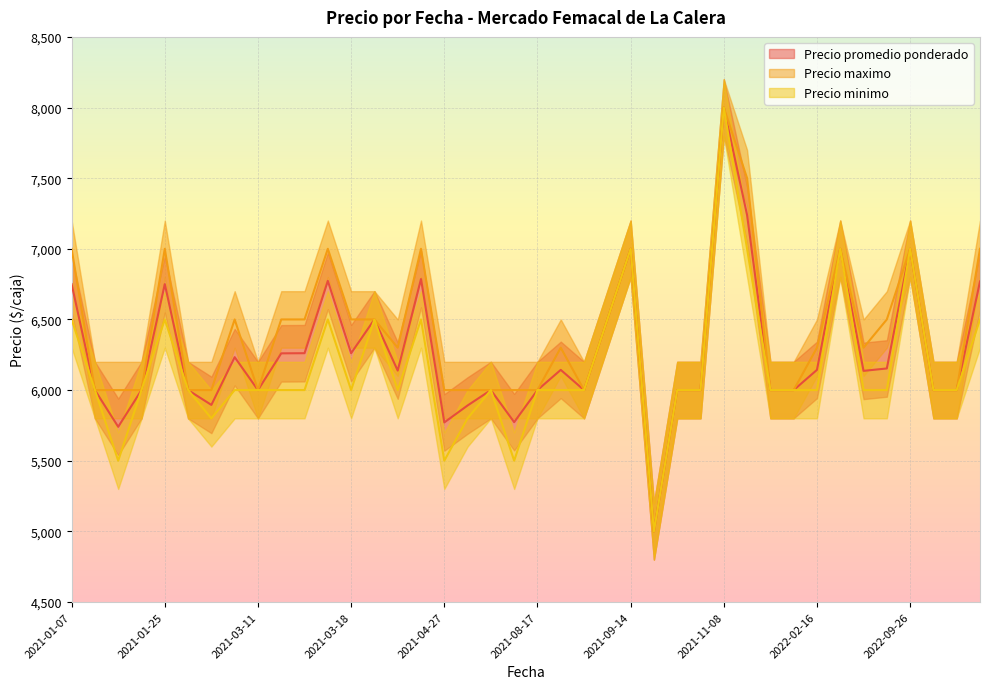

In Precio minimo, how many points are lower than both neighbors (excluding endpoints)?

7